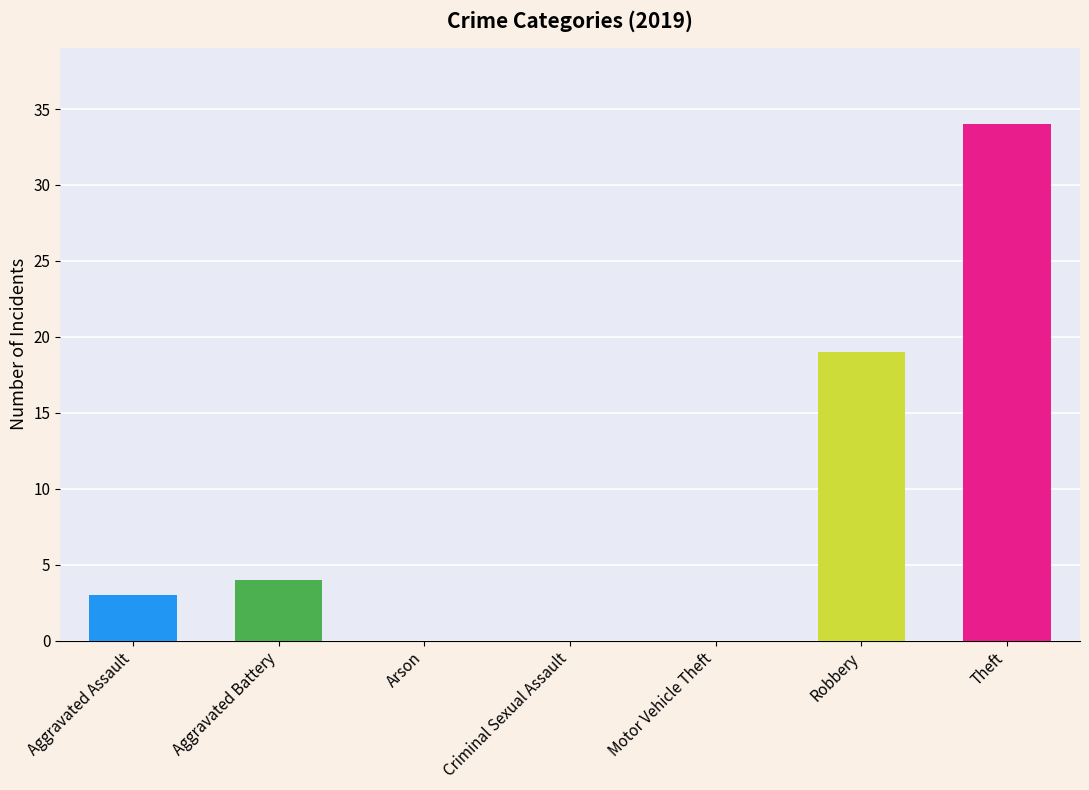

How many data points in 2022 are less than 2?

3